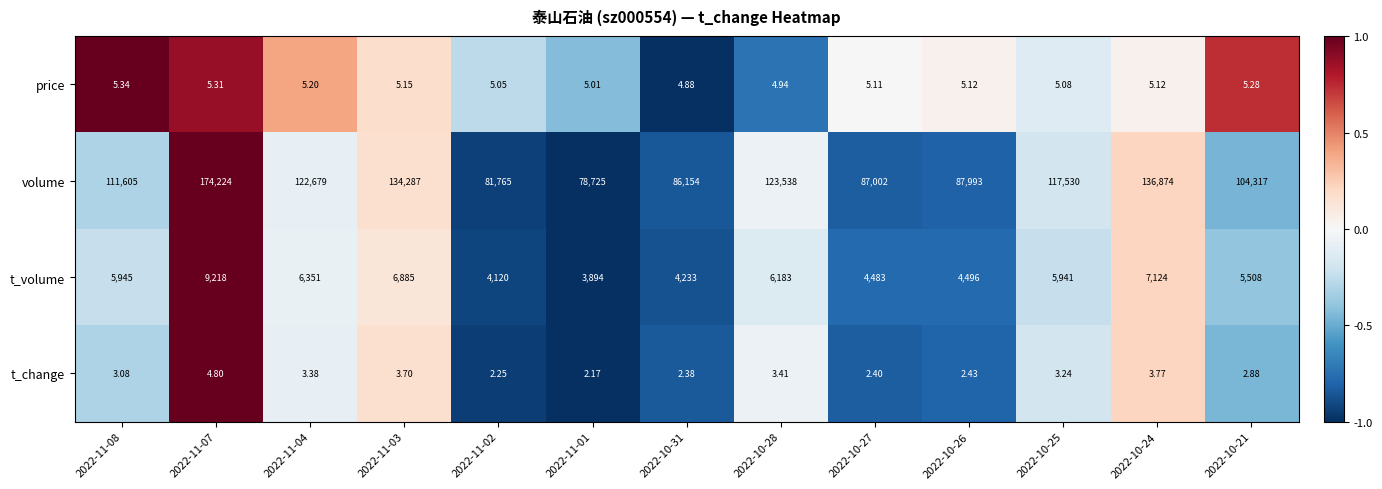

Which series has the largest total across all categories?

volume